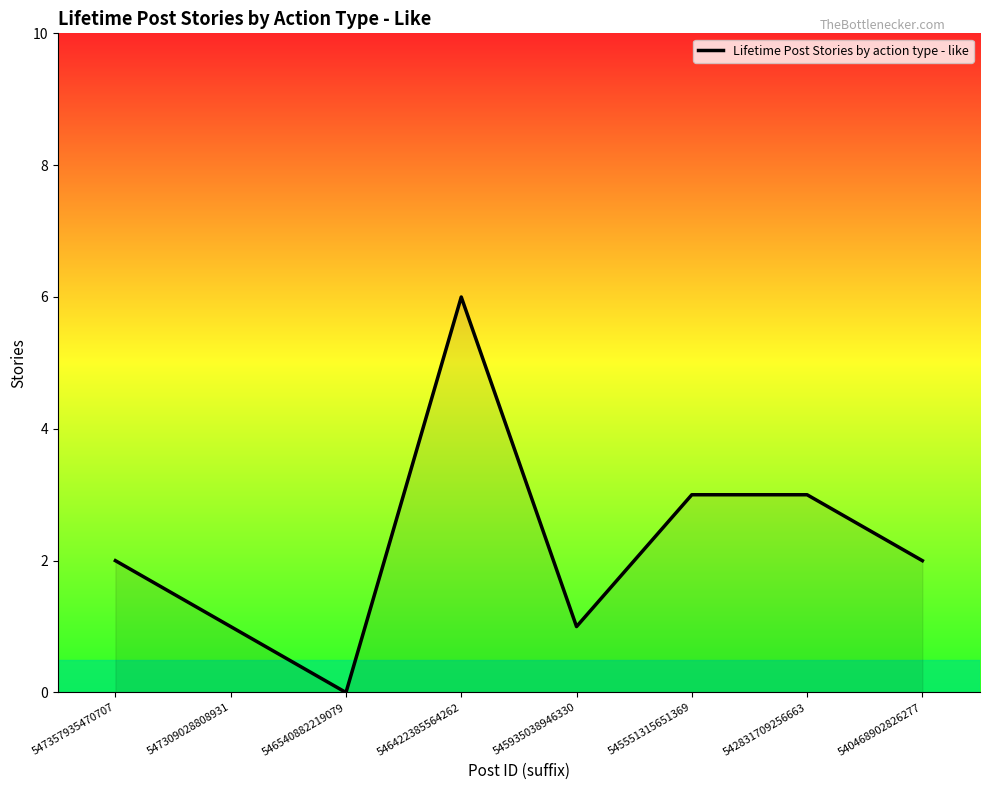

Which label corresponds to the largest value in the chart?

546422385564262